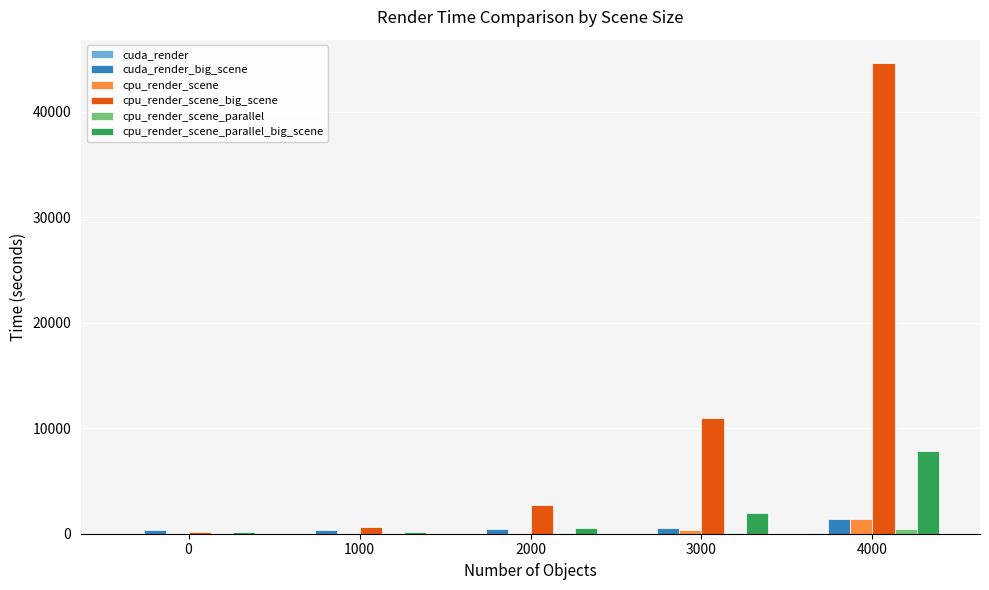

What is the sum of all cpu_render_scene values?

1863.9